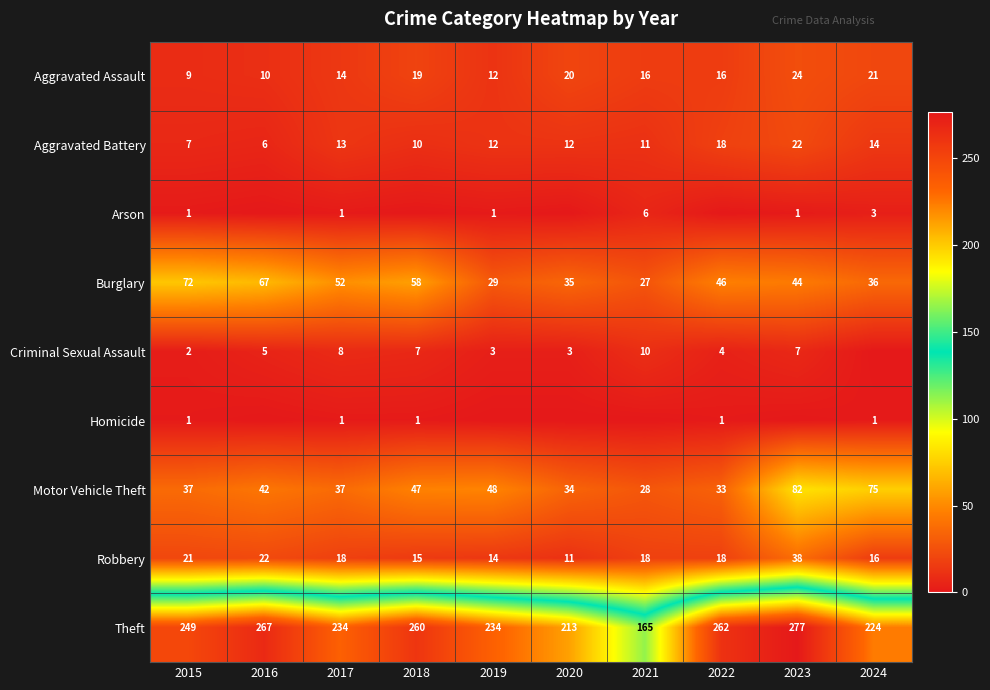

Which category has the lowest value in the Burglary series?

2021